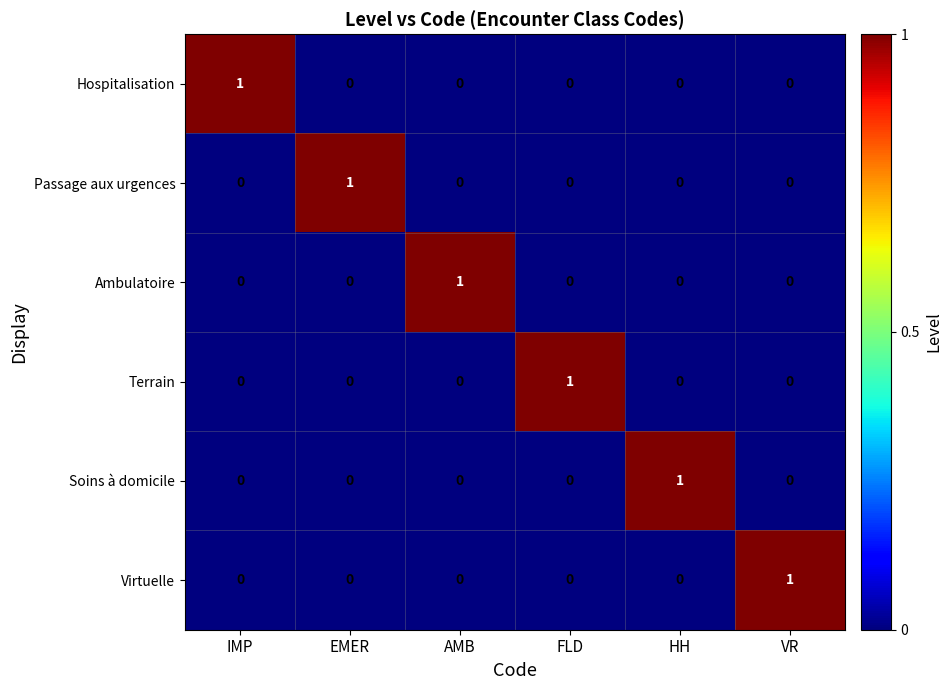

Is it true that Hospitalisation equals 0 at VR?

True